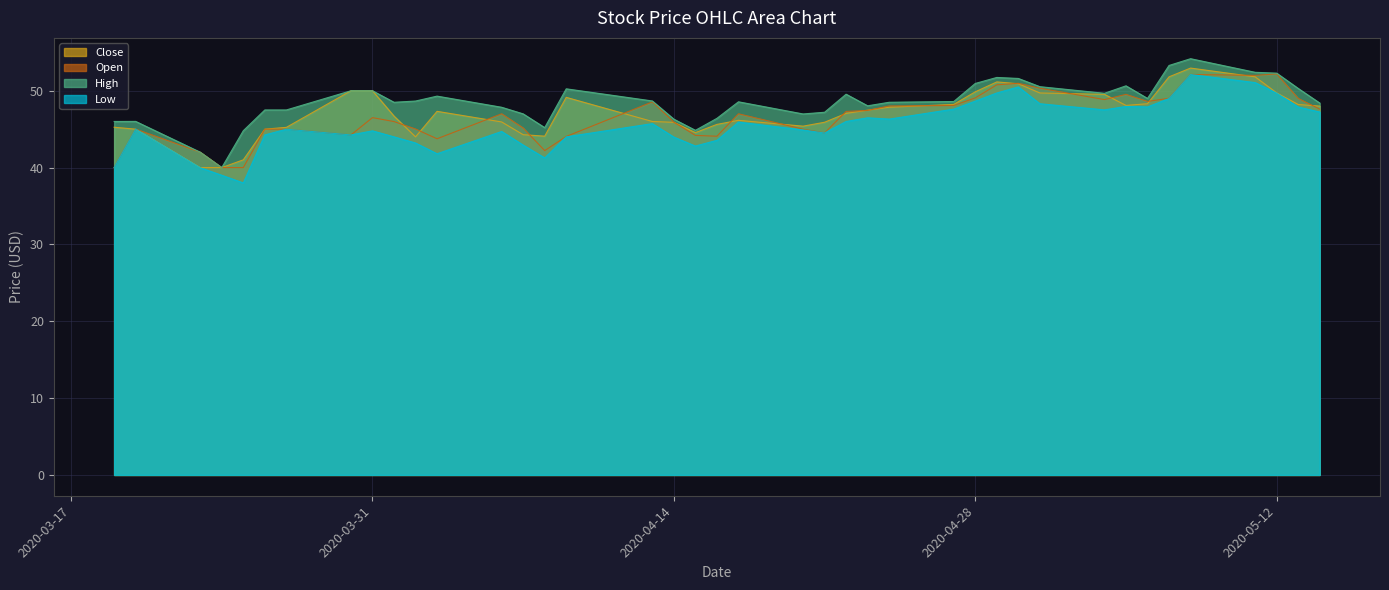

What is the difference between the maximum and minimum values in the High series?

14.2